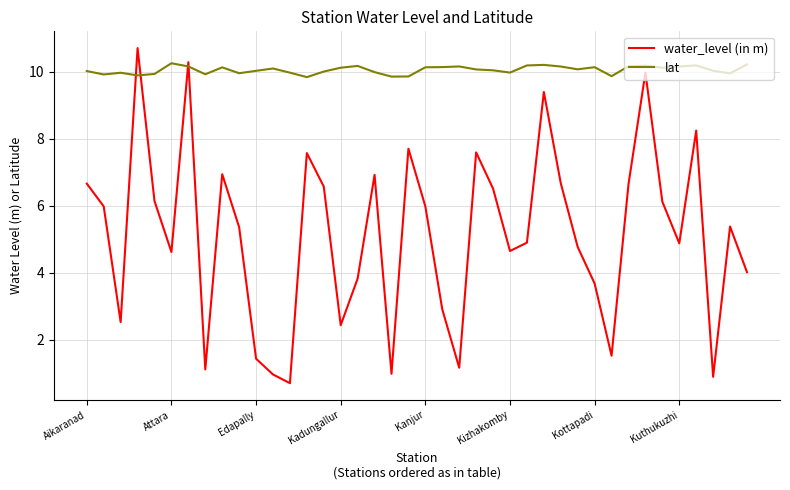

What is the lowest value of the lat series?

9.8